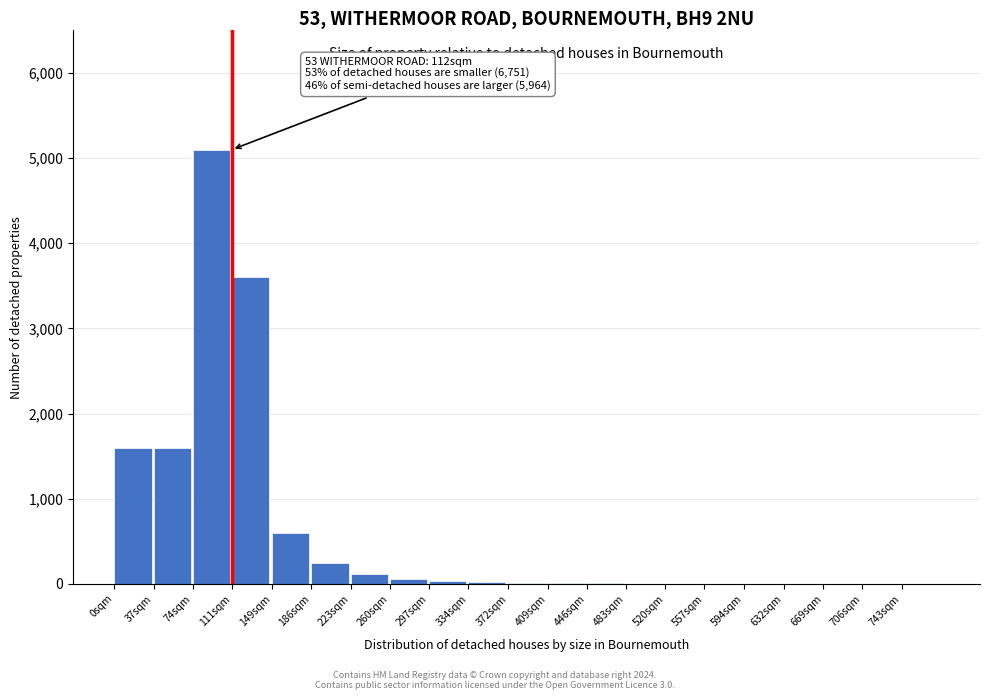

True or false: the data shows 2317 at 743sqm.

False